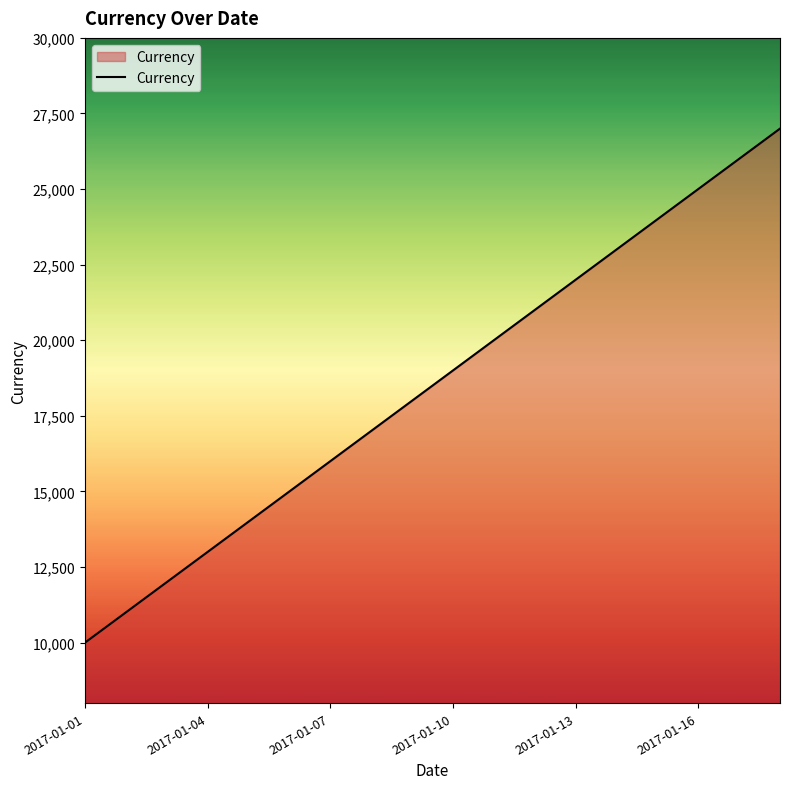

What is the minimum value shown in the chart?

10000